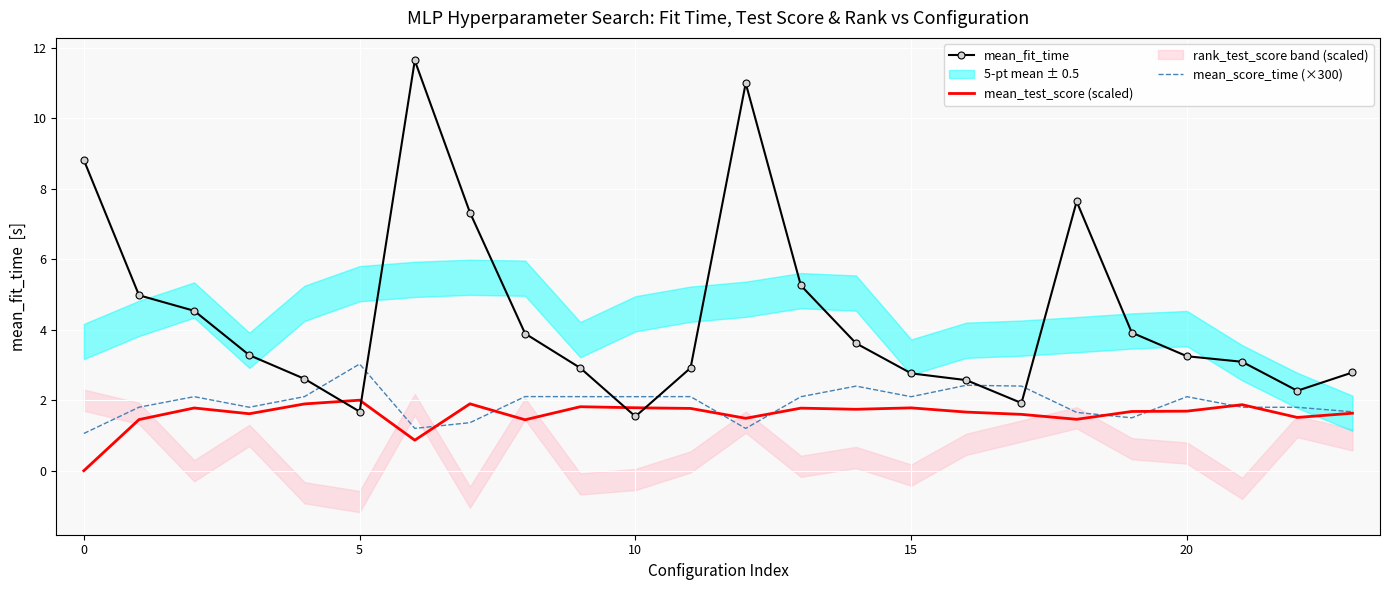

What is the lowest value of the mean_fit_time series?

1.5